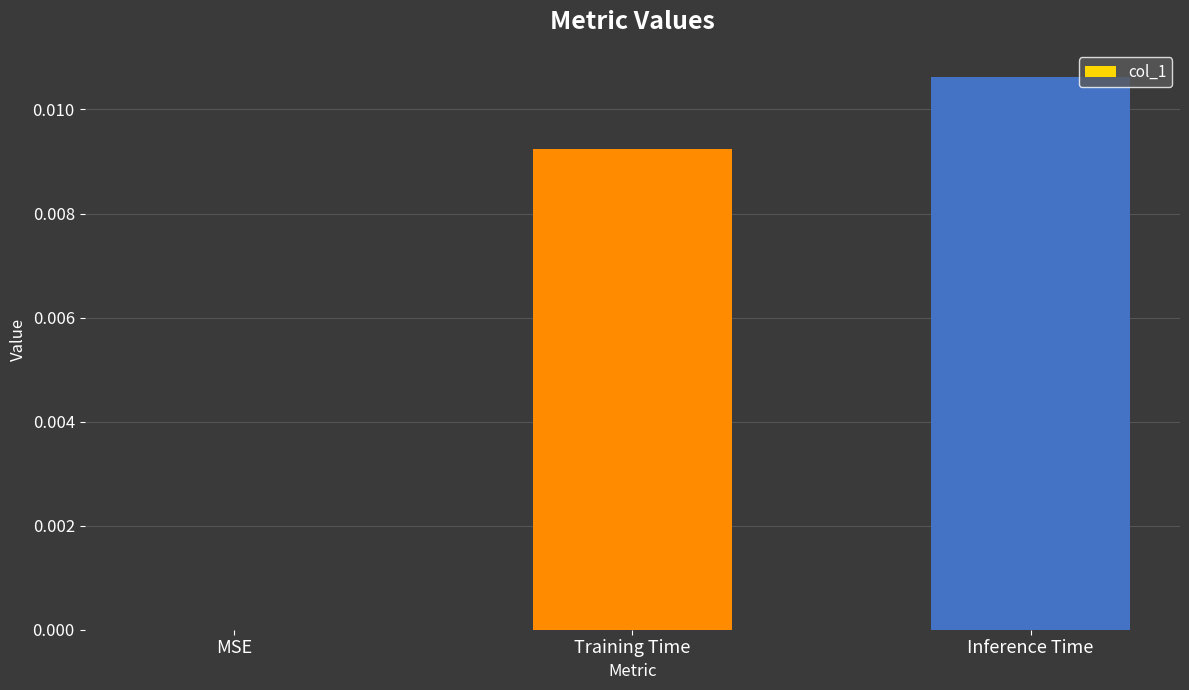

True or false: the data shows 0.0 at MSE.

True